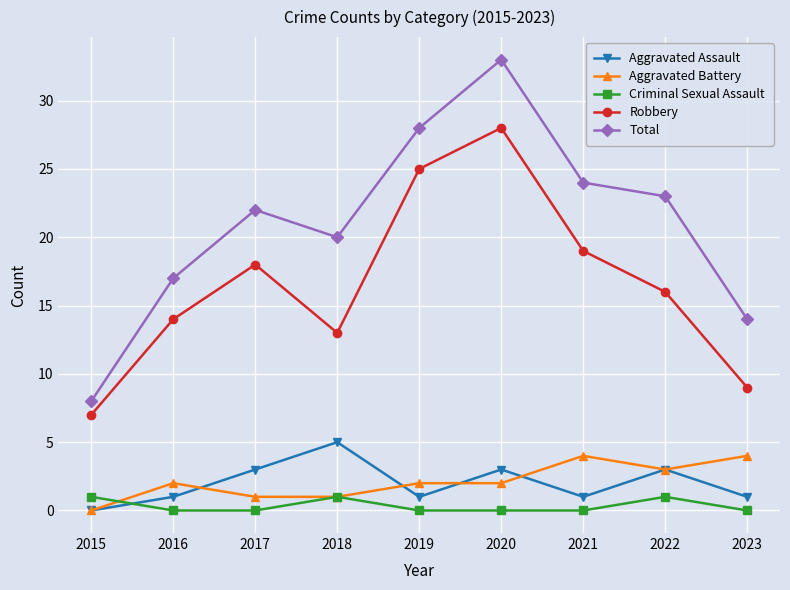

Is it true that Total equals 8 at 2015?

True